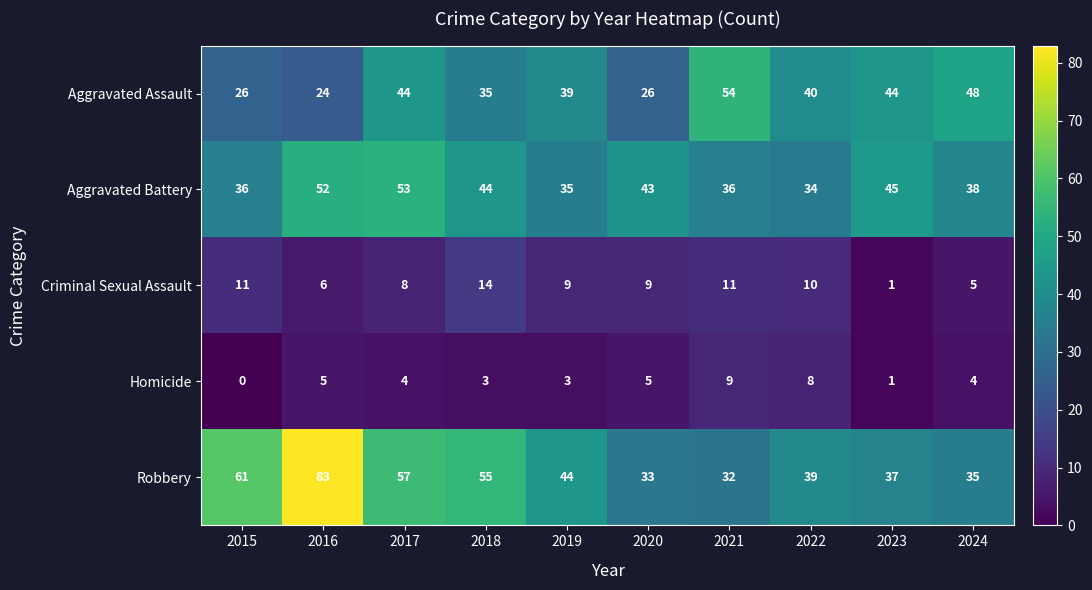

What is the spread (max minus min) of values at 2016?

78